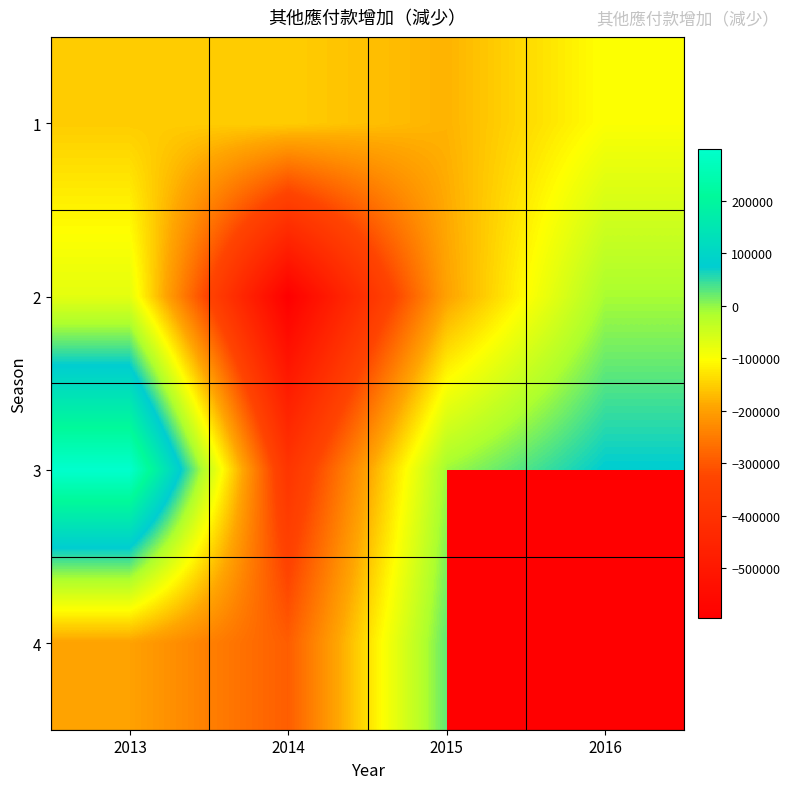

Between 2013 and 2014, which is larger?

2014